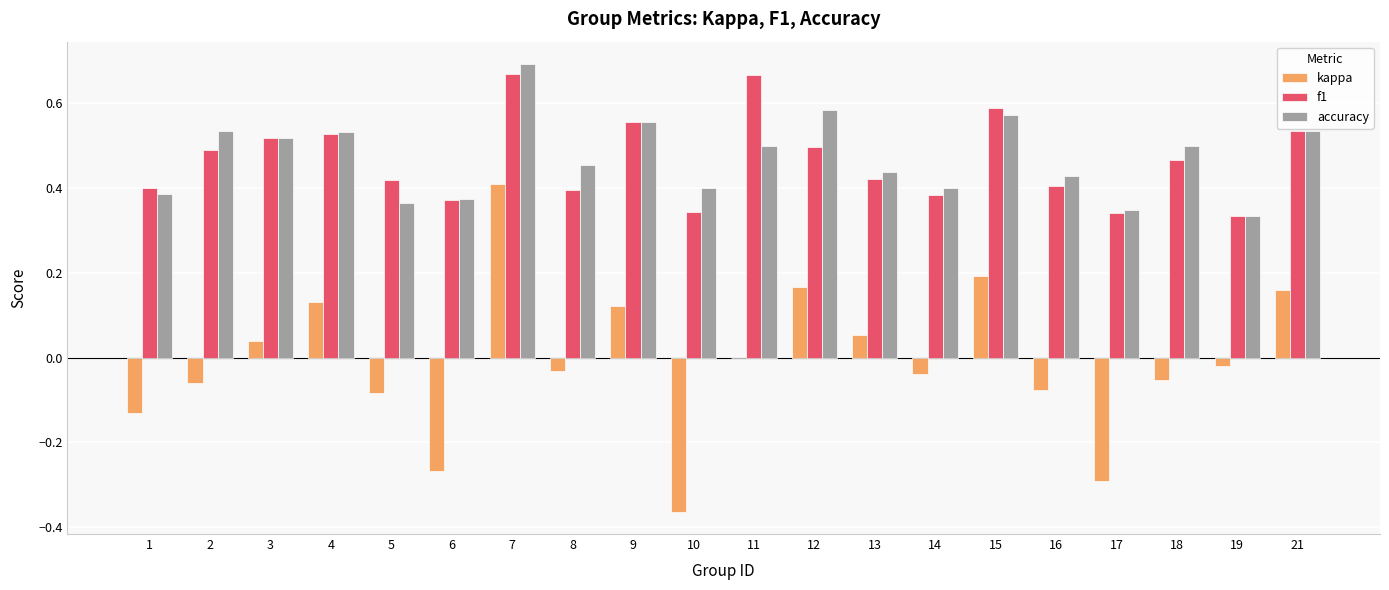

Where is kappa nearest to the value 0?

11